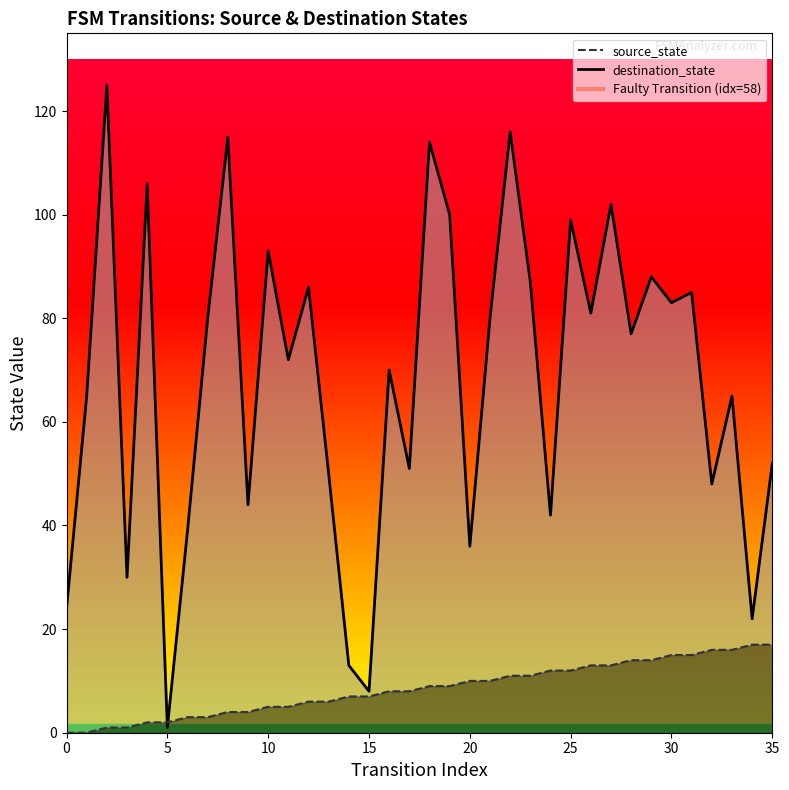

Which series has the largest total across all categories?

destination_state